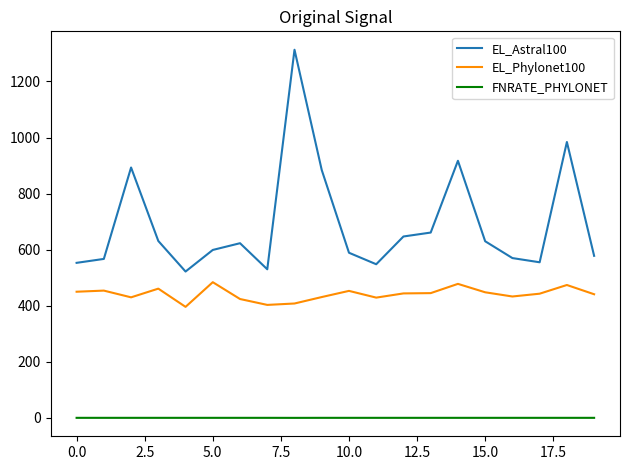

Rank the series by their average value, from lowest to highest.

FNRATE_PHYLONET, EL_Phylonet100, EL_Astral100